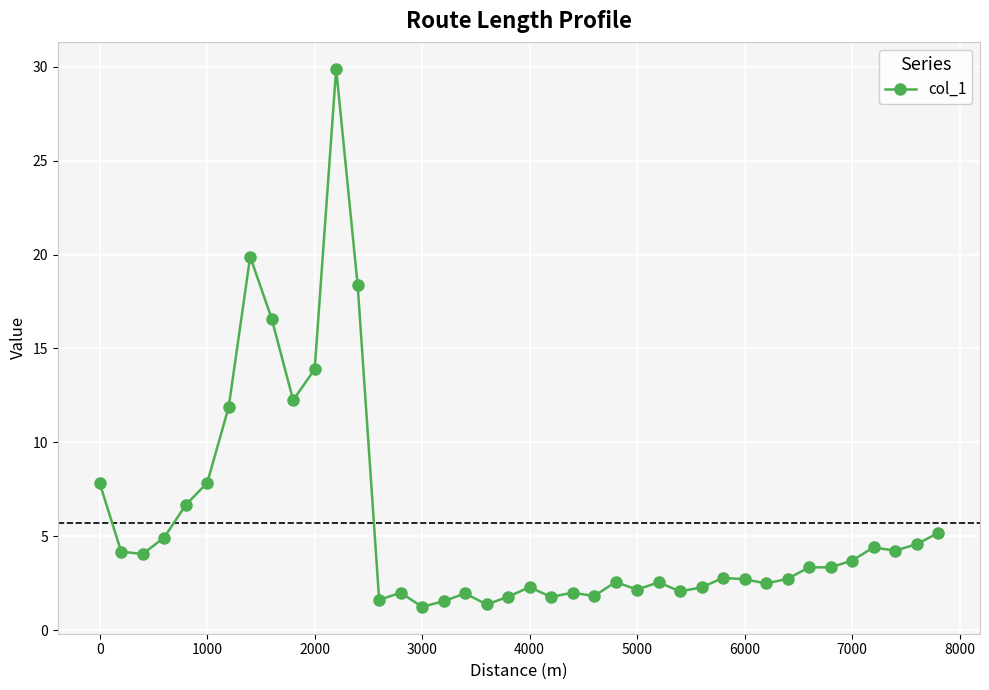

What is the sum of all values?

228.7